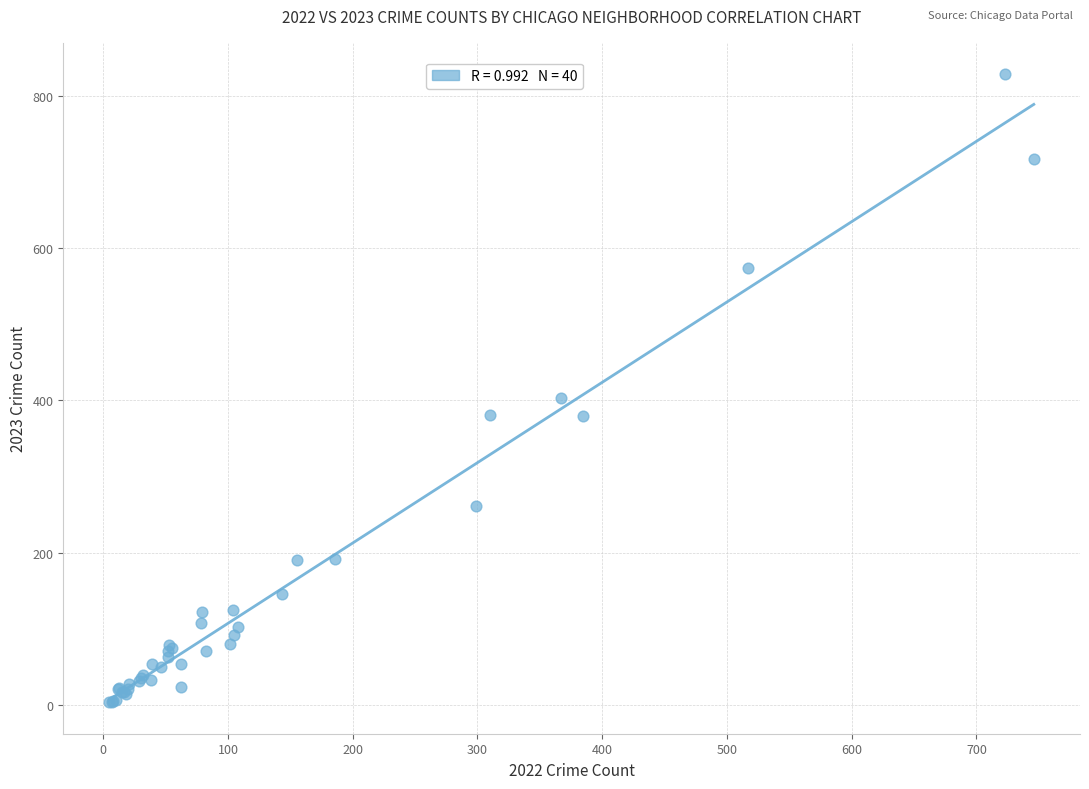

What Y value in the scatter plot is closest to 416?

403